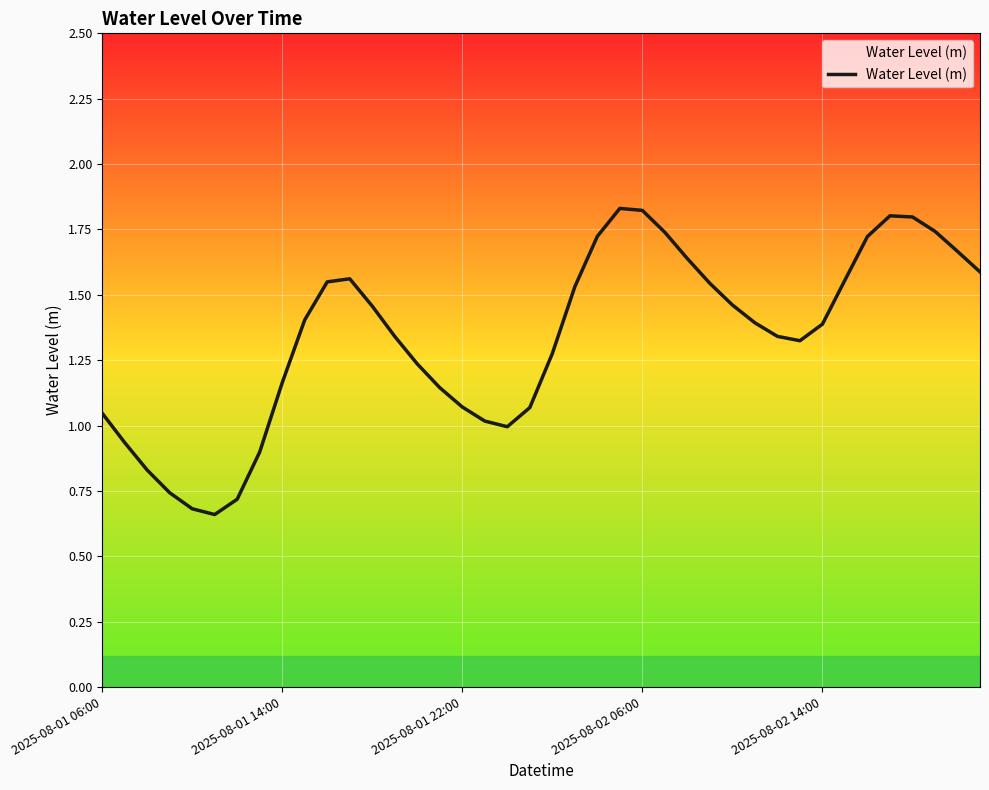

True or false: the data shows 1.5 at 28.

True